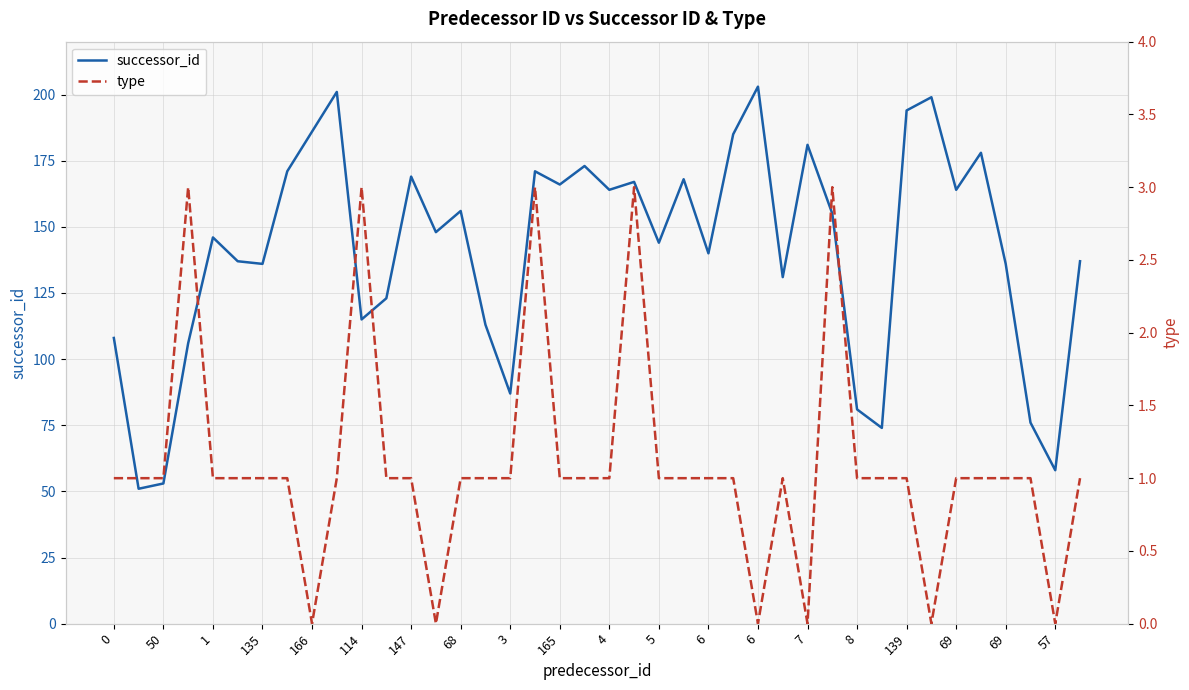

List the series in order of their peak value, lowest first.

type, successor_id